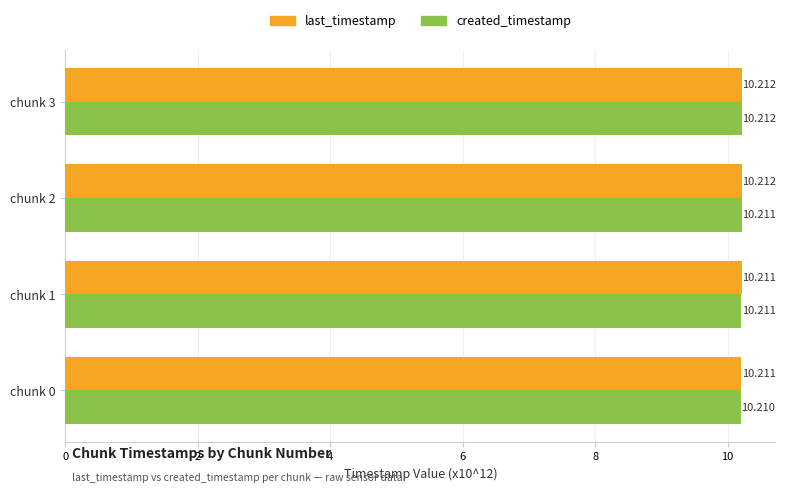

At how many categories does at least one series exceed 10?

4